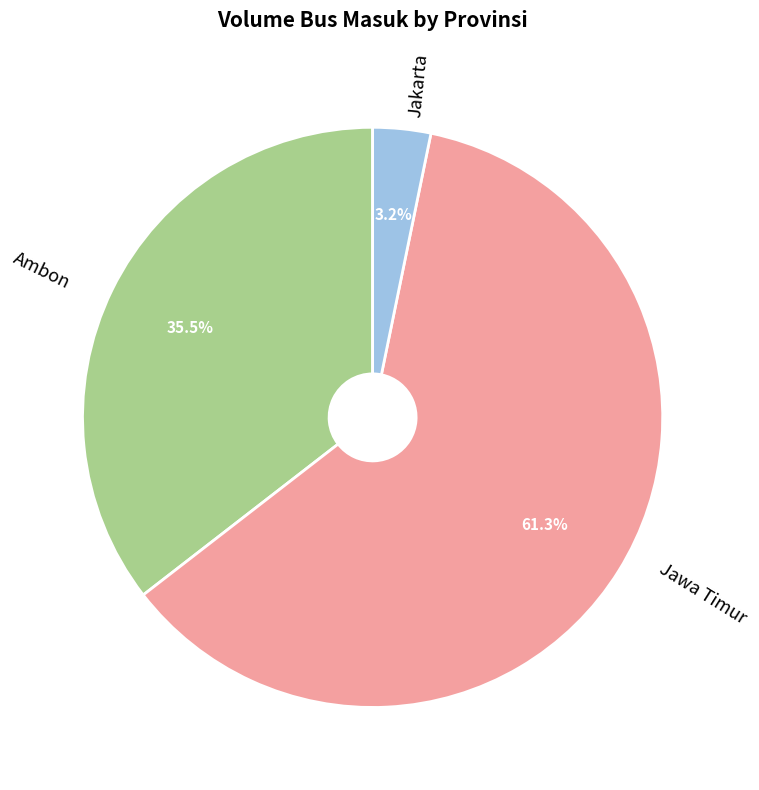

Is there a majority slice in this chart?

Yes